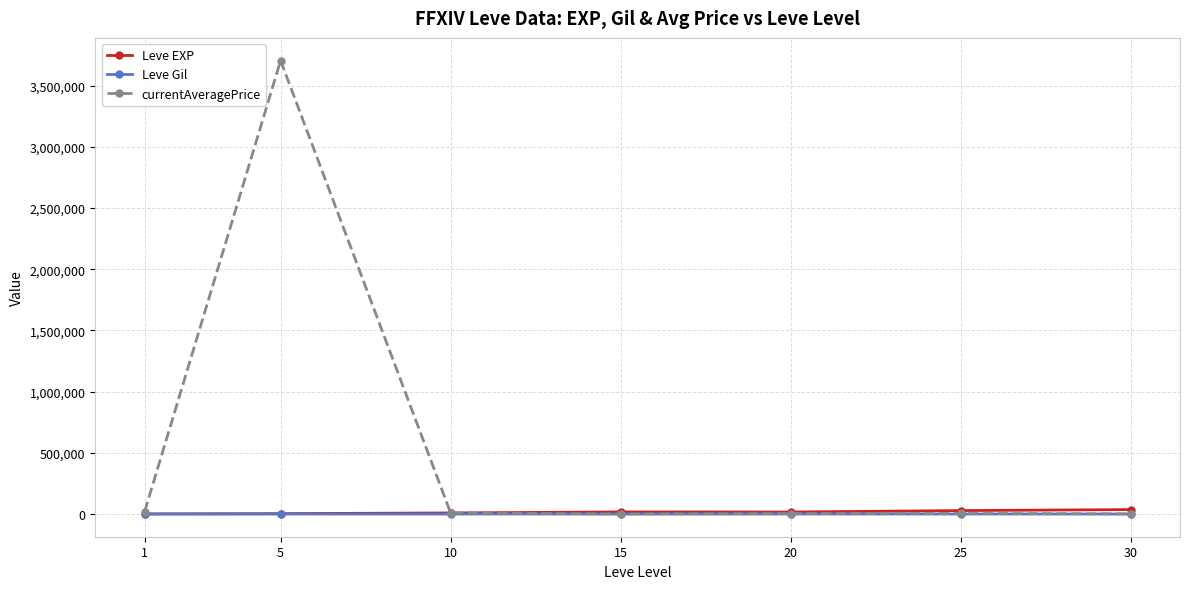

What is the greatest value displayed?

3703867.0